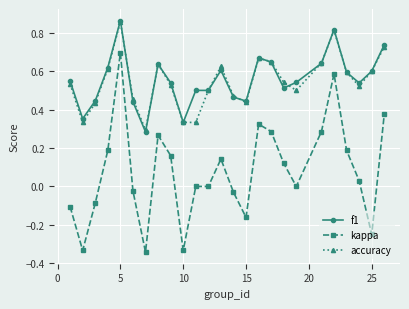

Which series has the largest range (max minus min)?

kappa